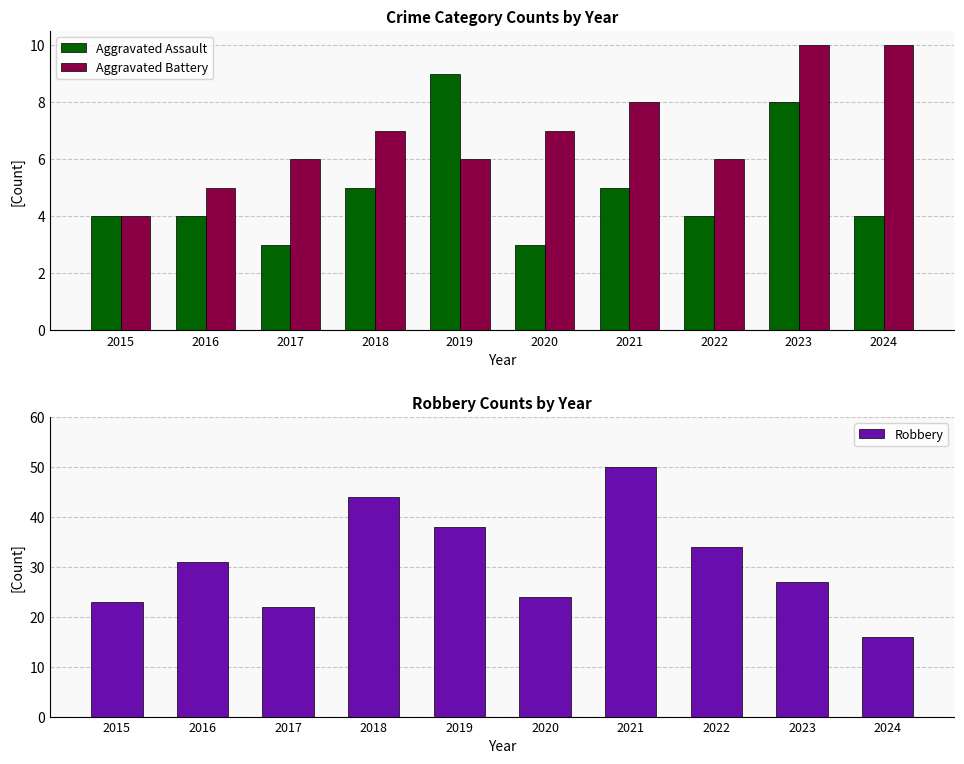

What is the value of the Aggravated Assault bar at the 9th from the left?

8